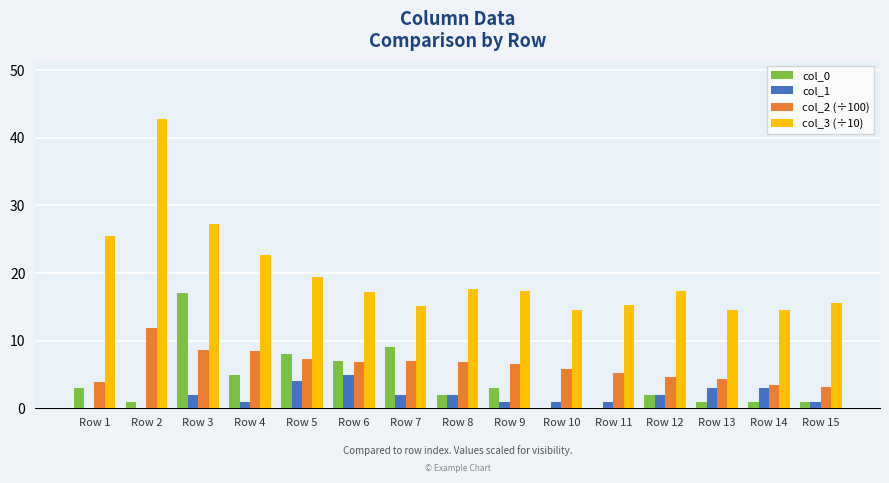

True or false: col_3 (÷10) has a value of 40.4 at Row 4.

False